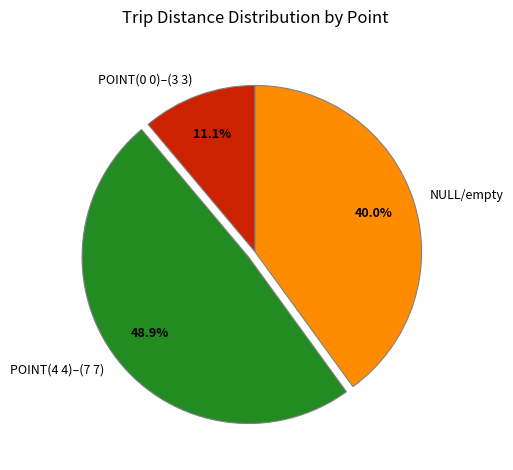

Count the number of slices in the pie.

3